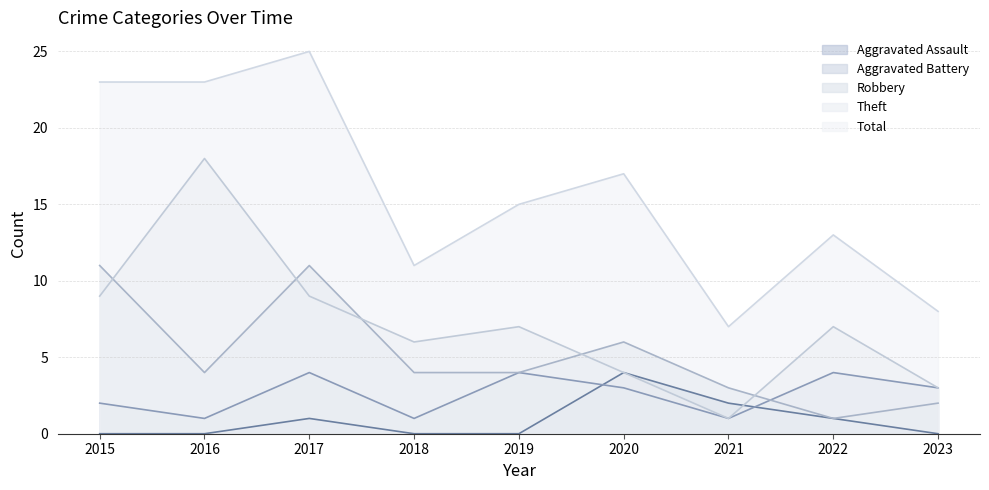

The value of Total at 2023 is 8. True or false?

True